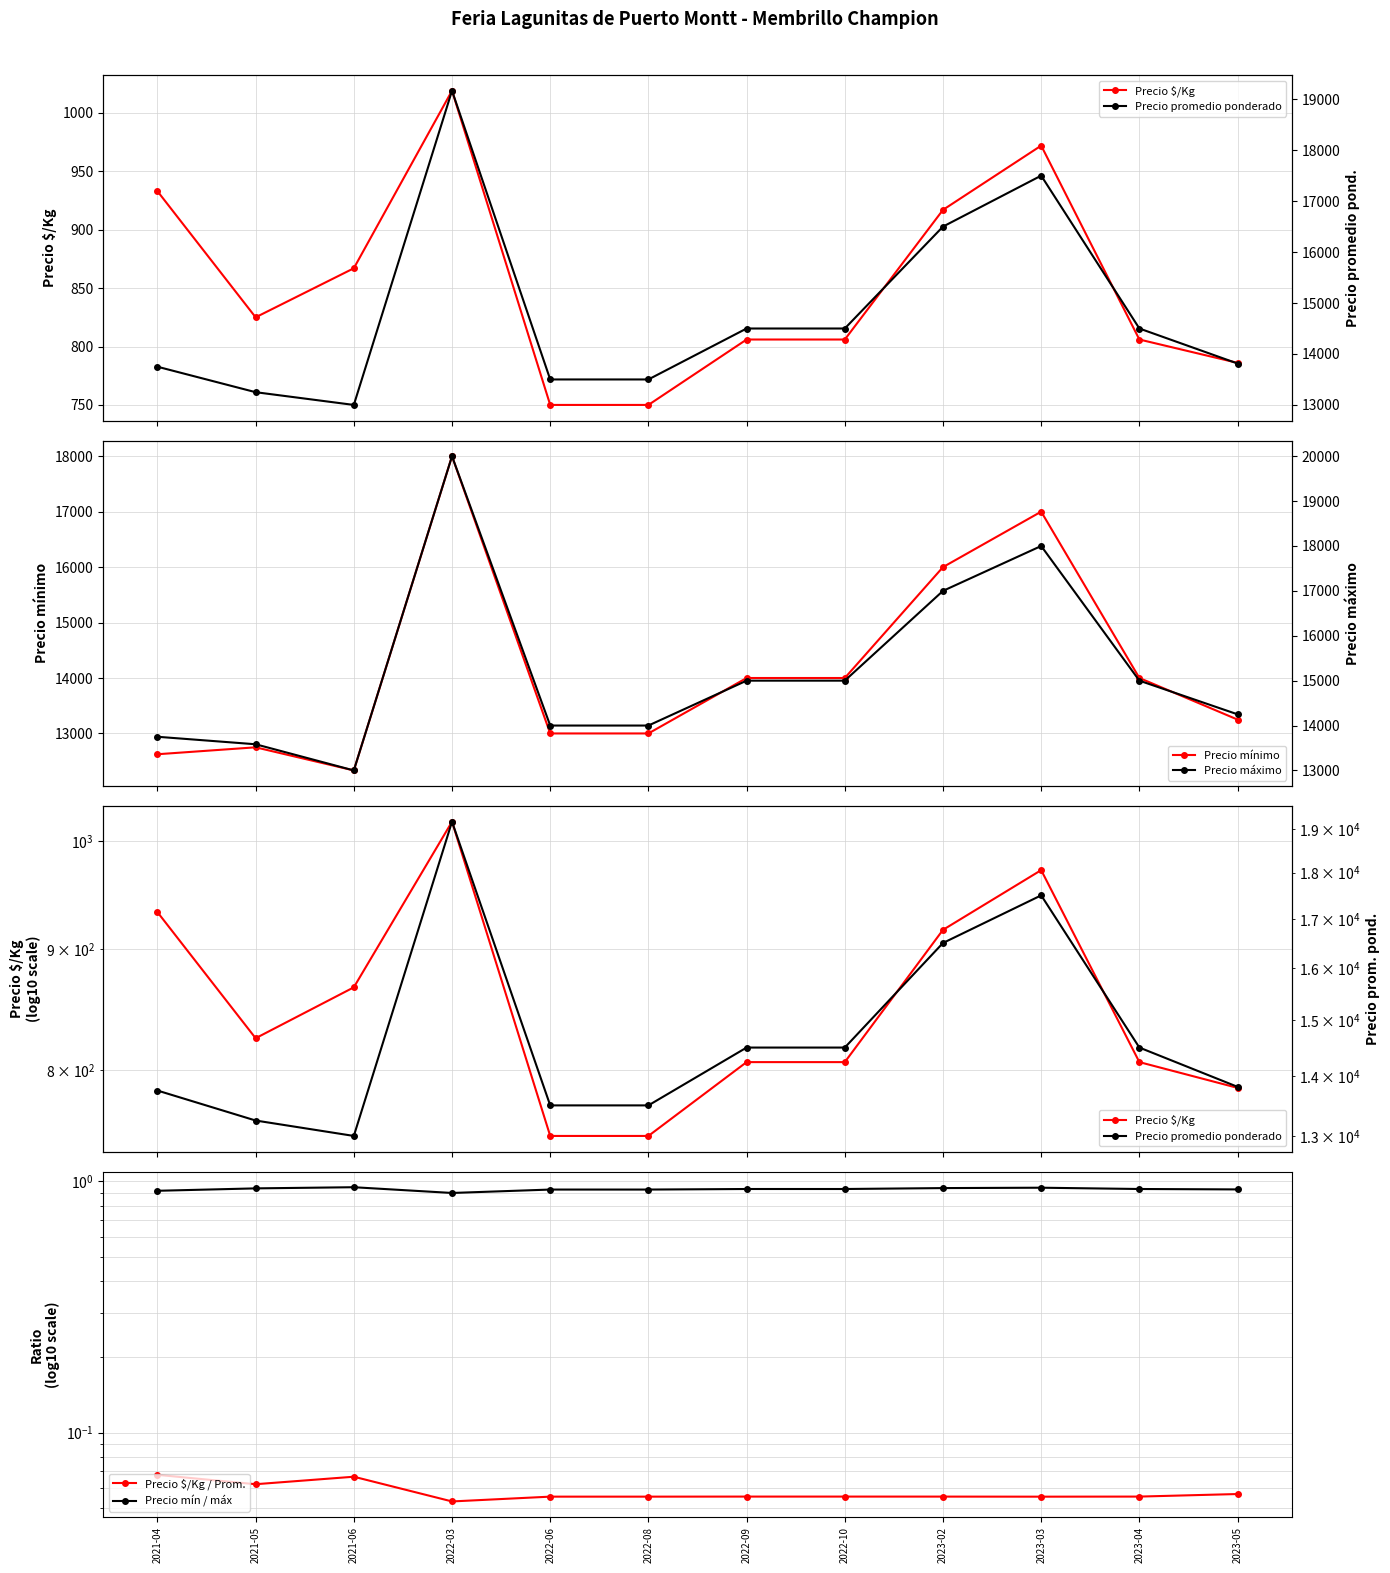

What is the label of the 11th point from the right?

2021-05